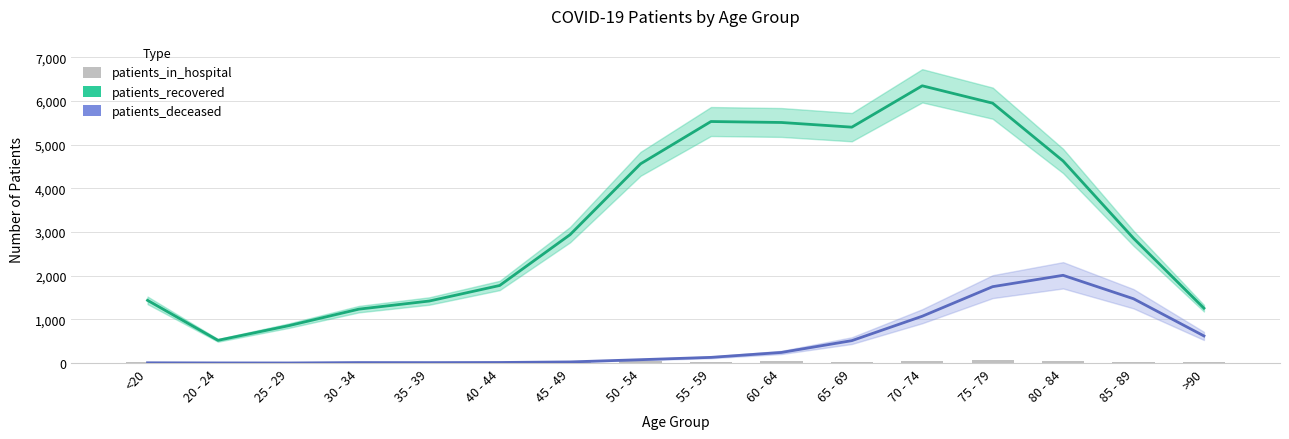

Reading left to right, transcribe all the data shown in this chart.

patients_recovered: 1436	520	854	1234	1420	1776	2940	4561	5530	5508	5401	6348	5950	4627	2857	1256
patients_deceased: 6	3	2	11	10	13	26	77	130	243	513	1072	1749	2009	1472	621
patients_in_hospital: 28	6	12	19	18	18	17	36	30	36	26	45	62	48	32	13